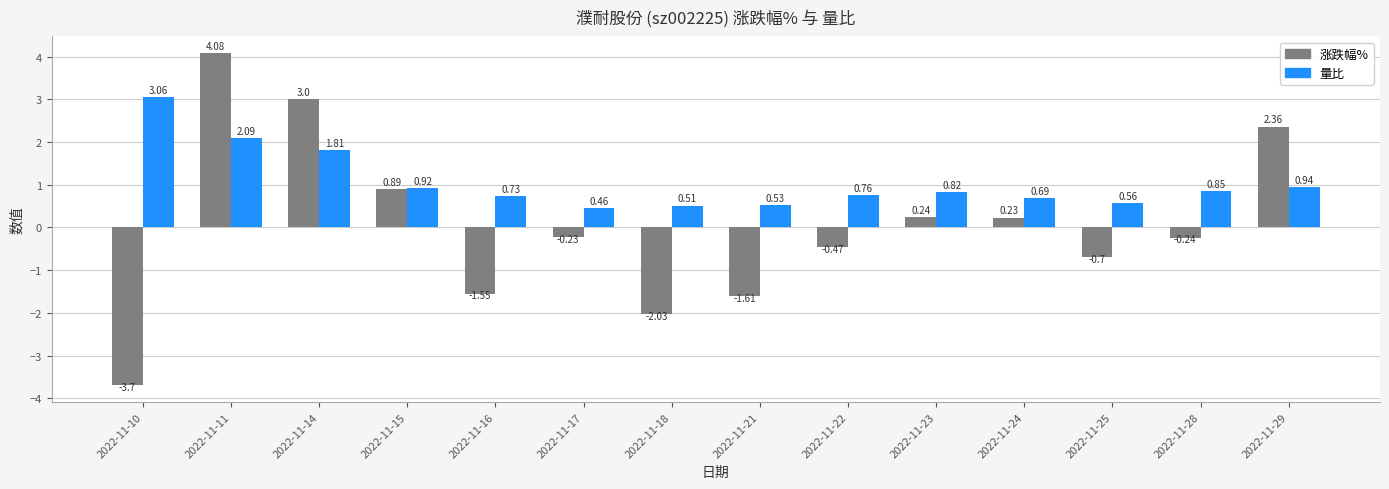

What is the difference between the 涨跌幅% values at 2022-11-25 and 2022-11-18?

1.3